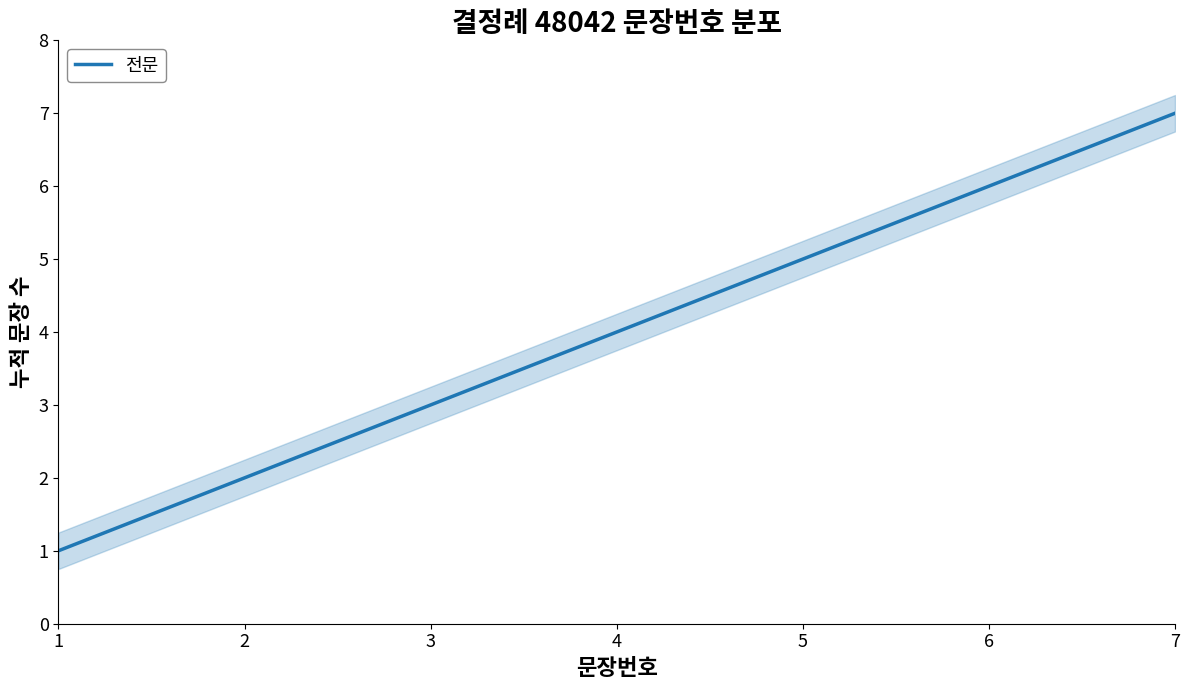

True or false: the data has more than 0 interior local peaks.

False